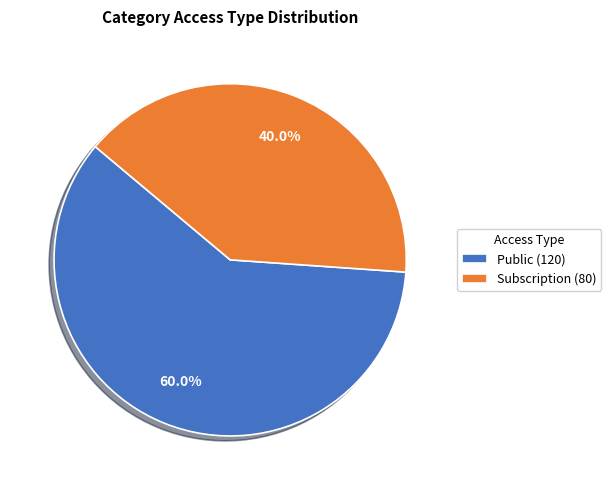

To the nearest percent, what is the difference between the largest and smallest slice percentages?

20%